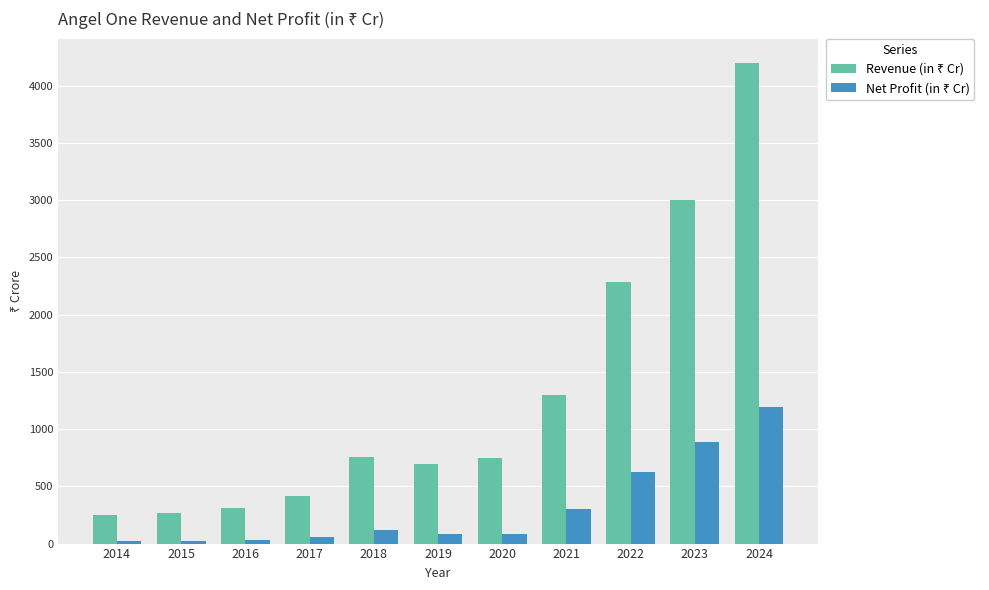

How many series are shown in this chart?

2